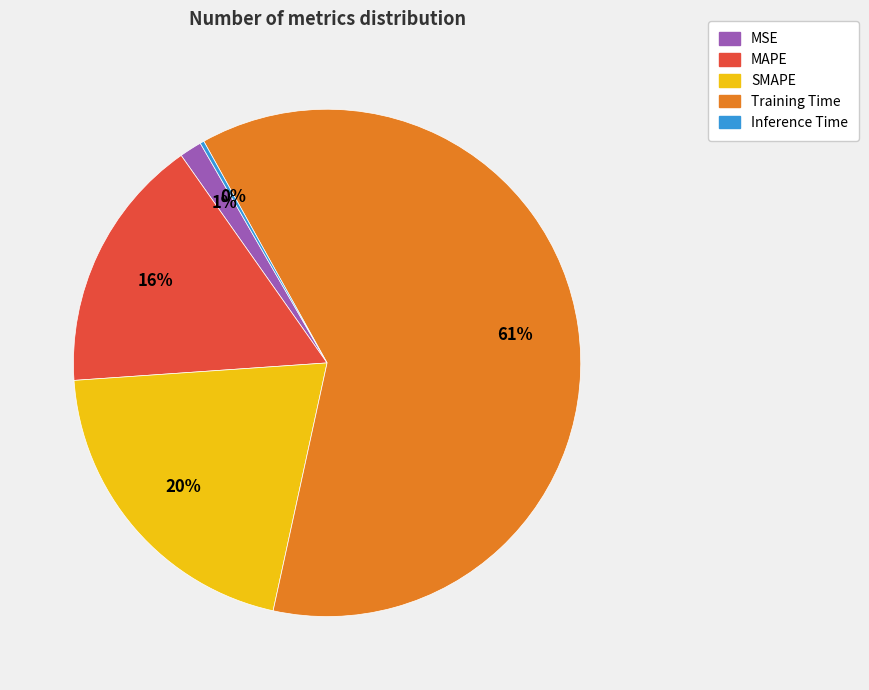

True or false: MAPE accounts for 5% of the total.

False